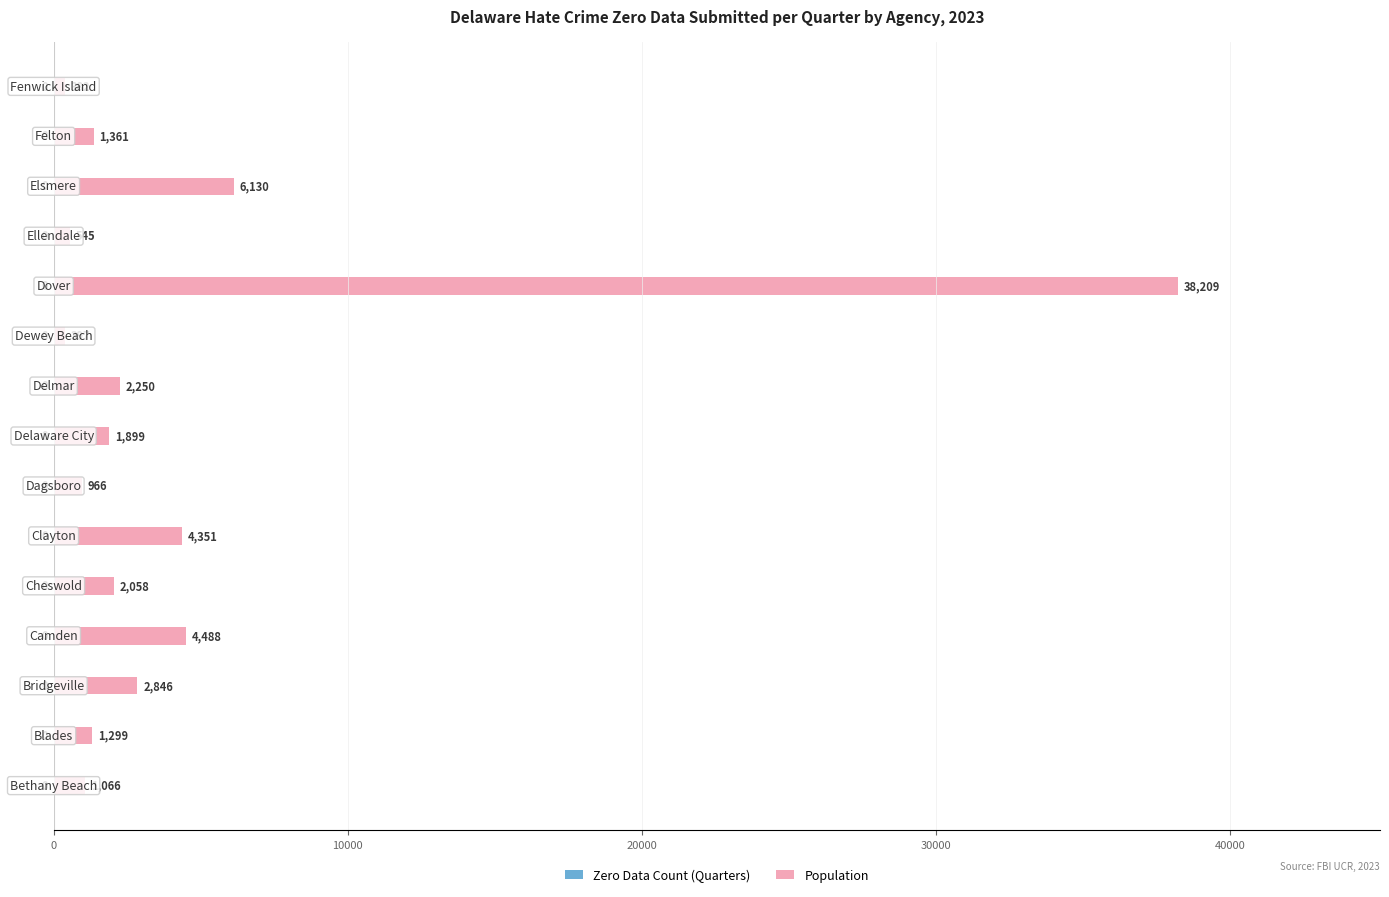

What is the average value?

4550